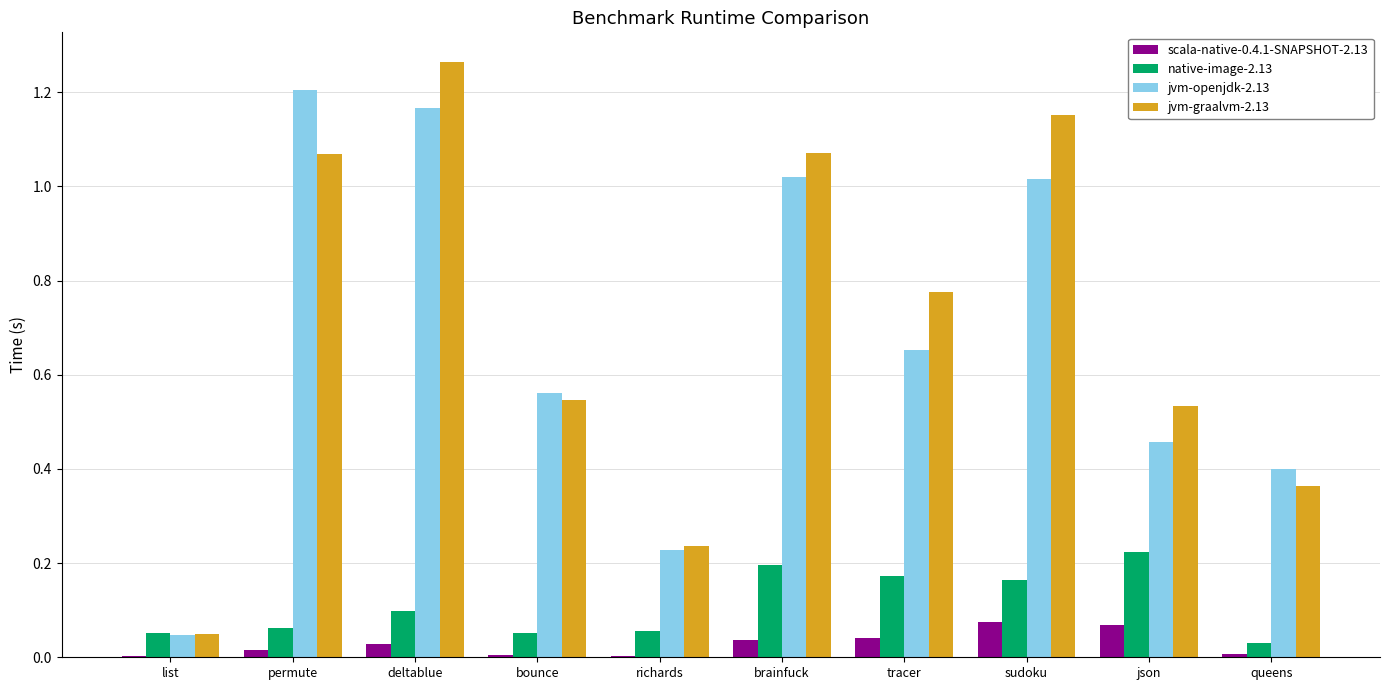

Which category has the highest value across all series?

deltablue